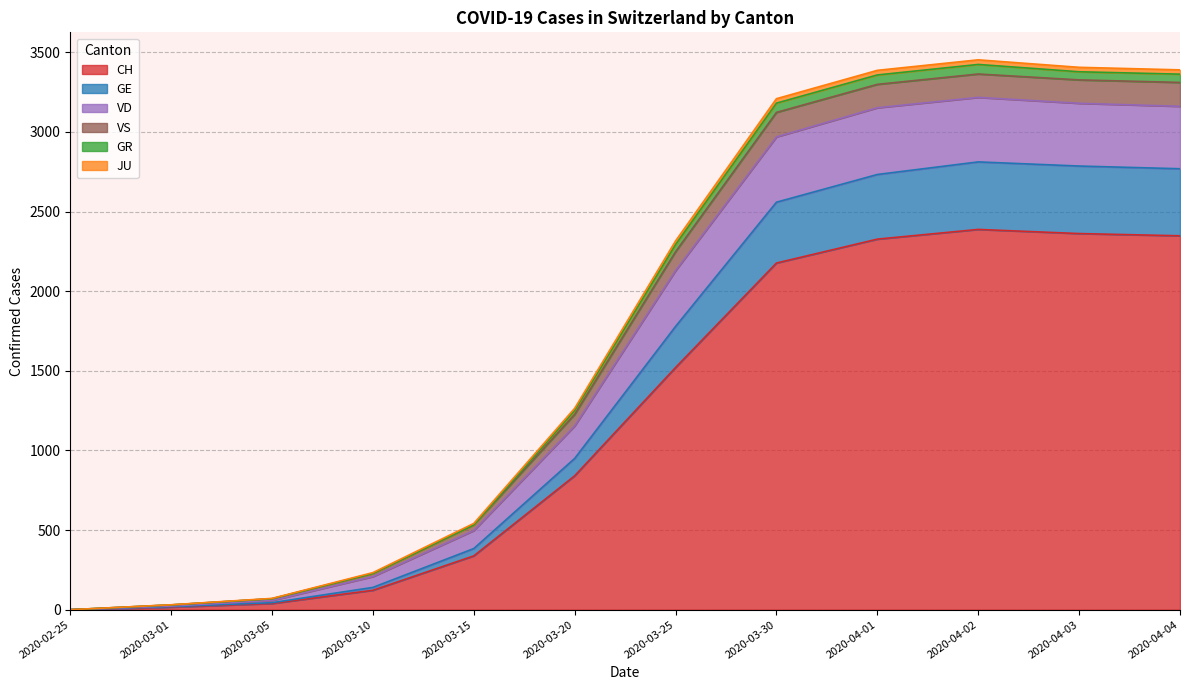

True or false: VS and GE cross at least once.

False